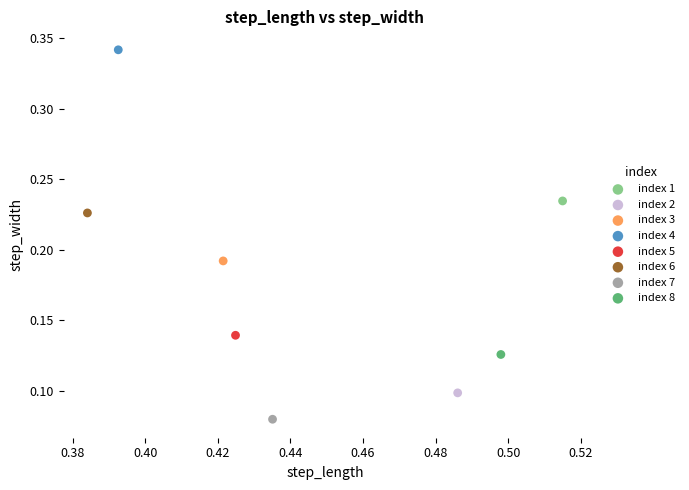

What are all the series names shown in the legend?

index 1, index 2, index 3, index 4, index 5, index 6, index 7, index 8